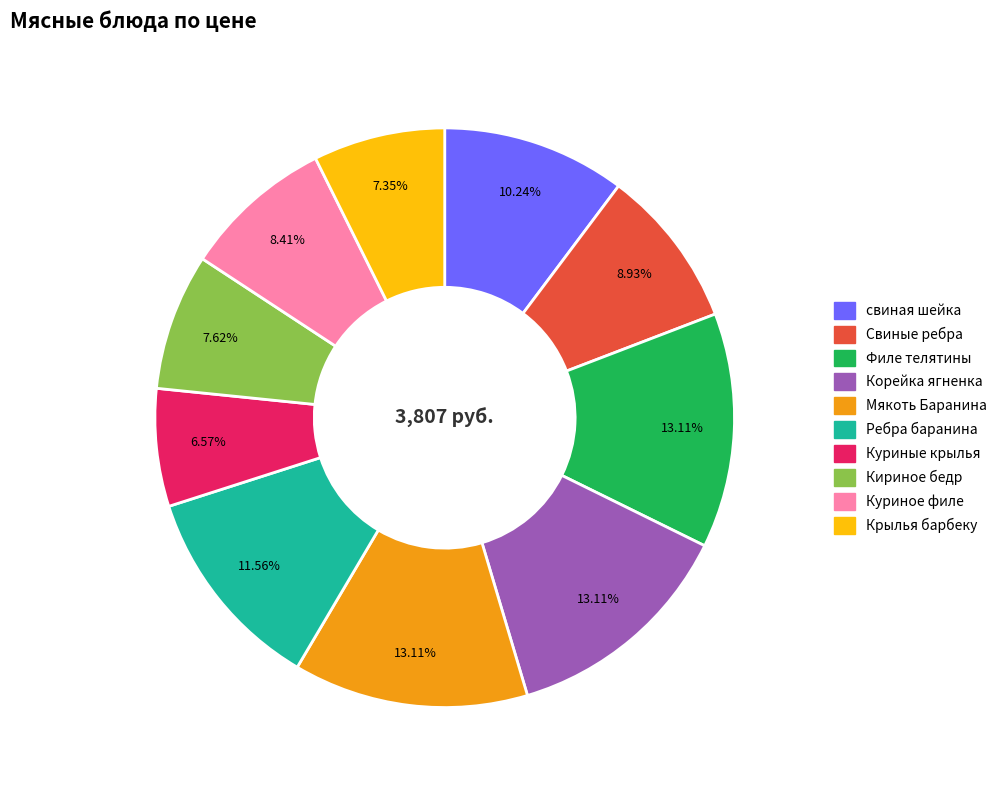

What percentage is the Филе телятины slice, to the nearest percent?

13%